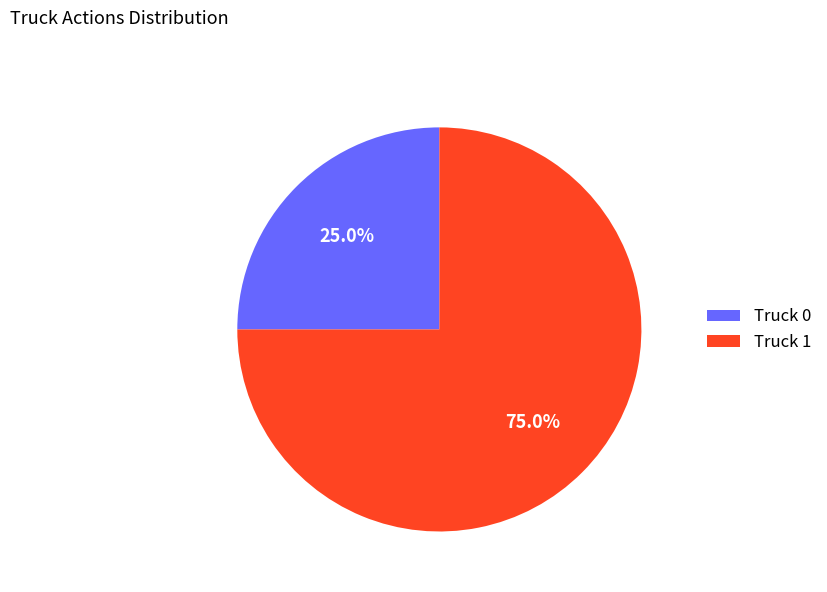

What portion of the pie excludes Truck 0?

75.0%